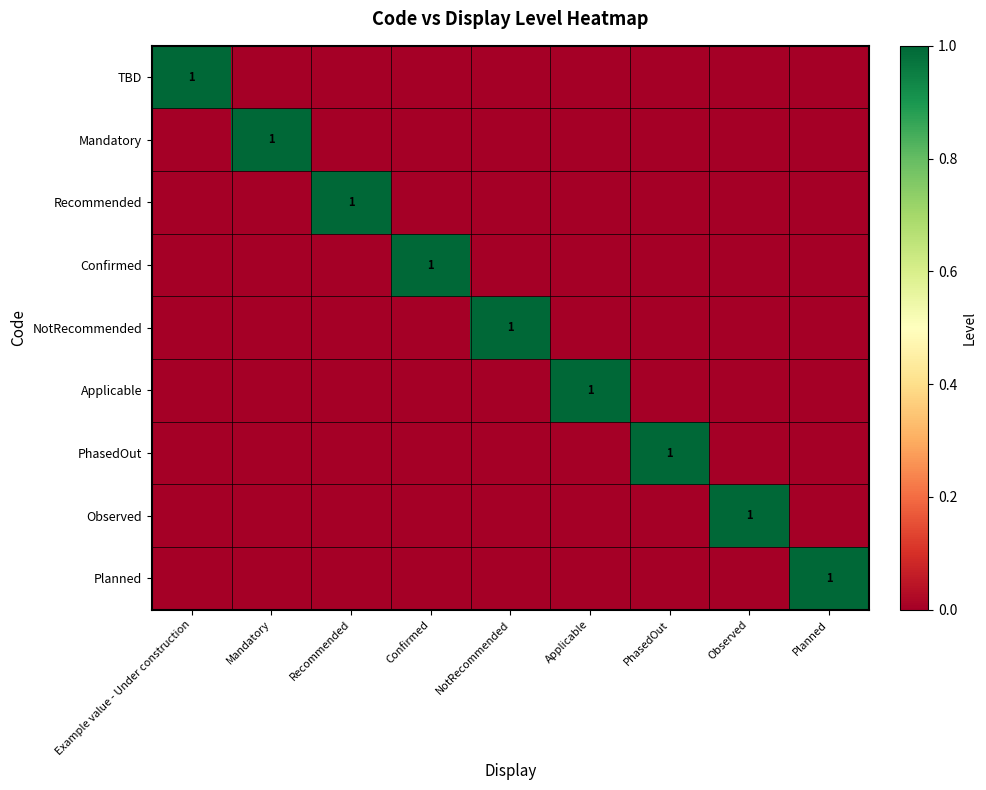

Is it true that PhasedOut equals 1 at PhasedOut?

True